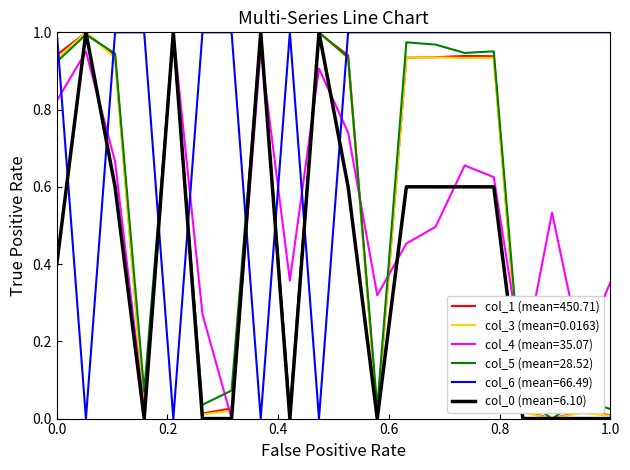

Which series has the largest total across all categories?

col_6 (mean=66.49)